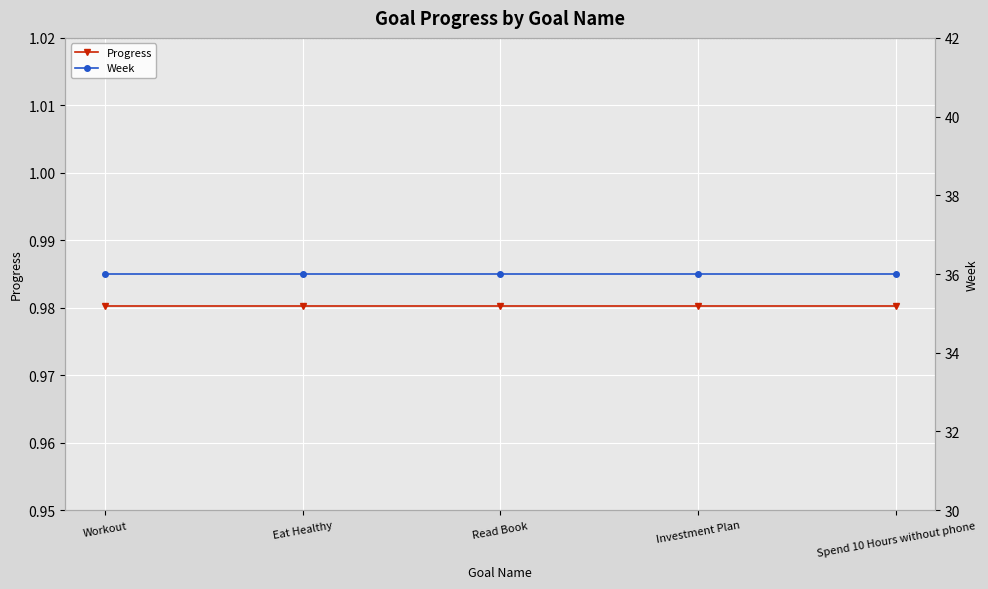

True or false: Week has more than 2 interior local peaks.

False